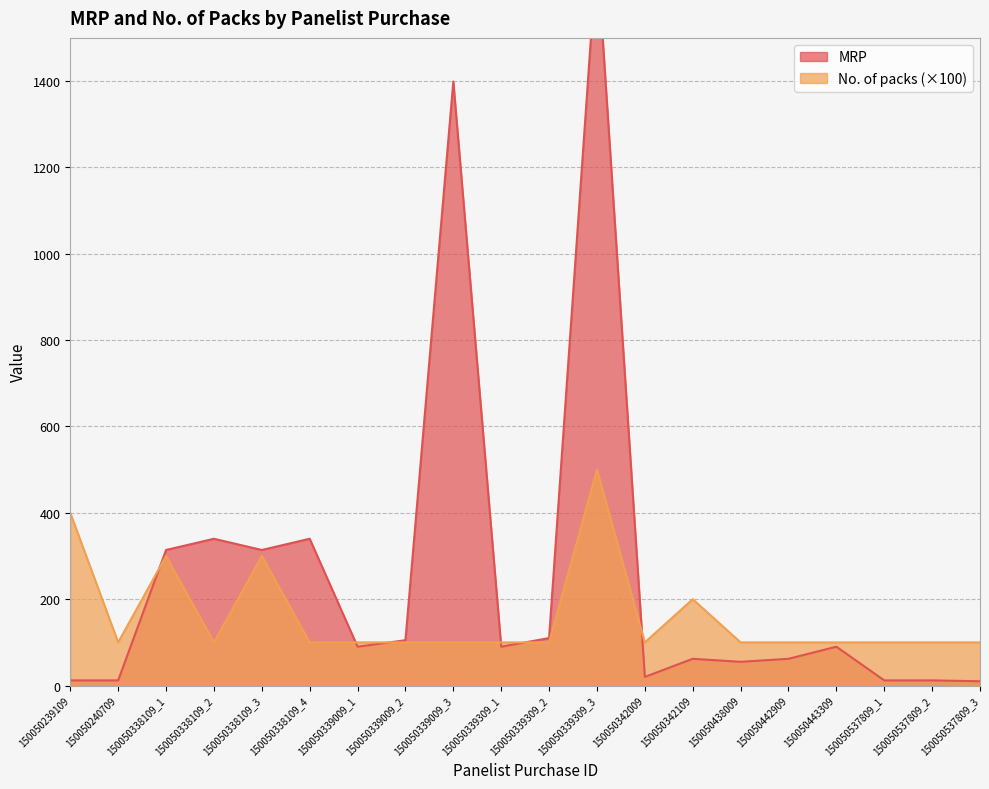

After their last crossing, which series has the higher values: No. of packs or MRP?

No. of packs